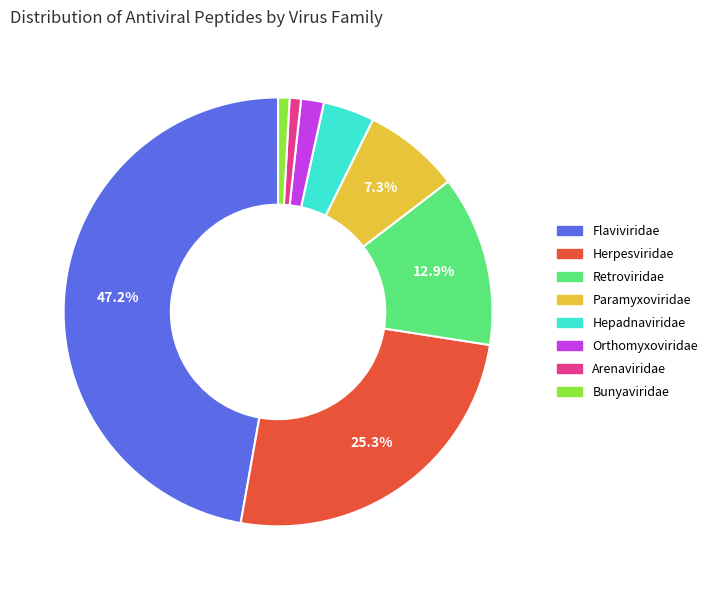

What is the largest slice in the pie chart?

Flaviviridae